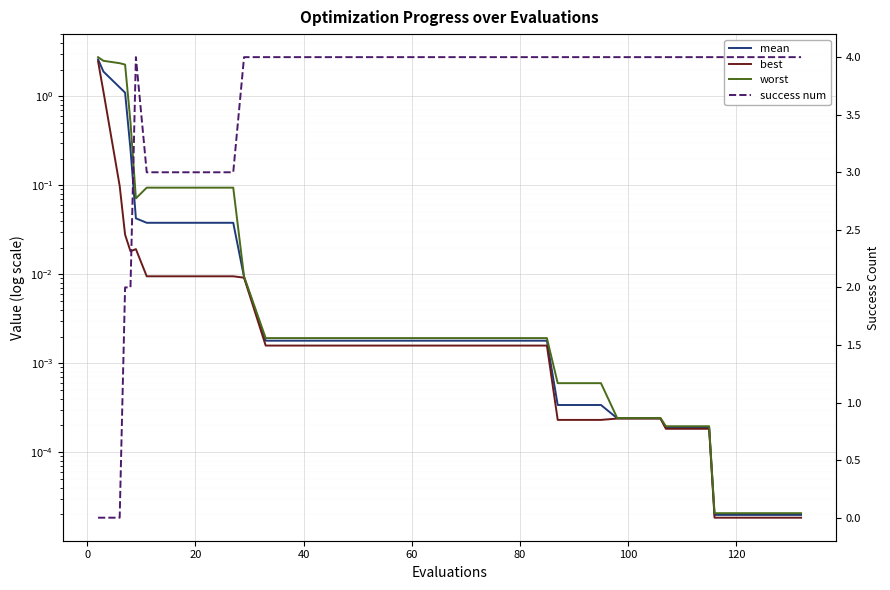

After their last crossing, which series has the higher values: worst or success num?

success num